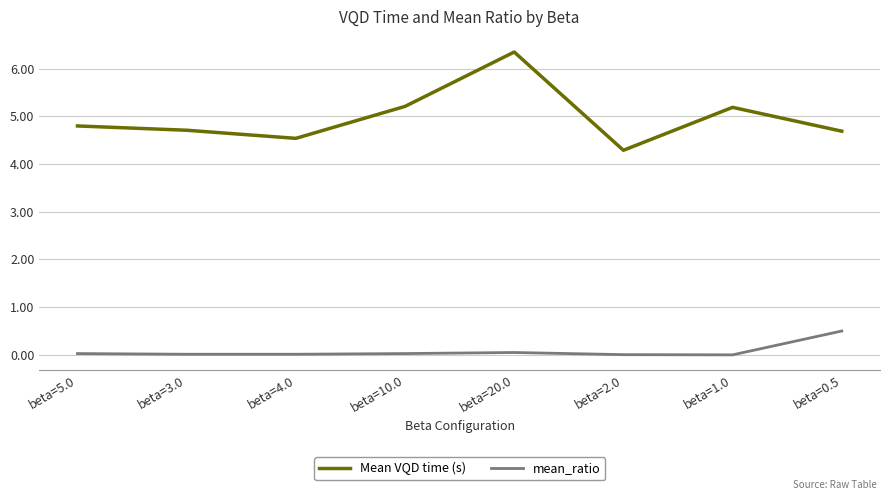

Does the chart have visible grid lines?

Yes